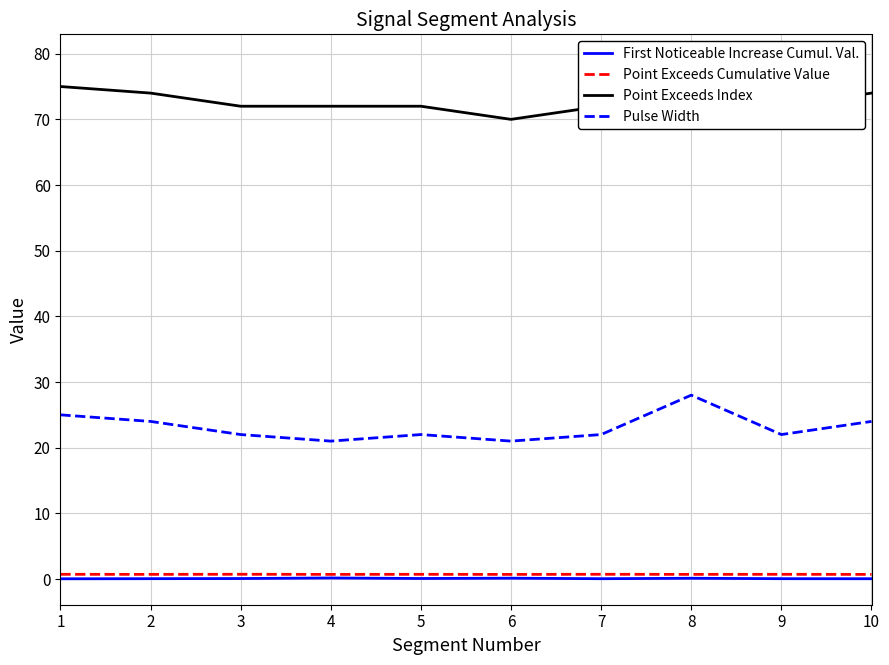

Rank the series at 5 from lowest to highest value.

First Noticeable Increase Cumul. Val., Point Exceeds Cumulative Value, Pulse Width, Point Exceeds Index